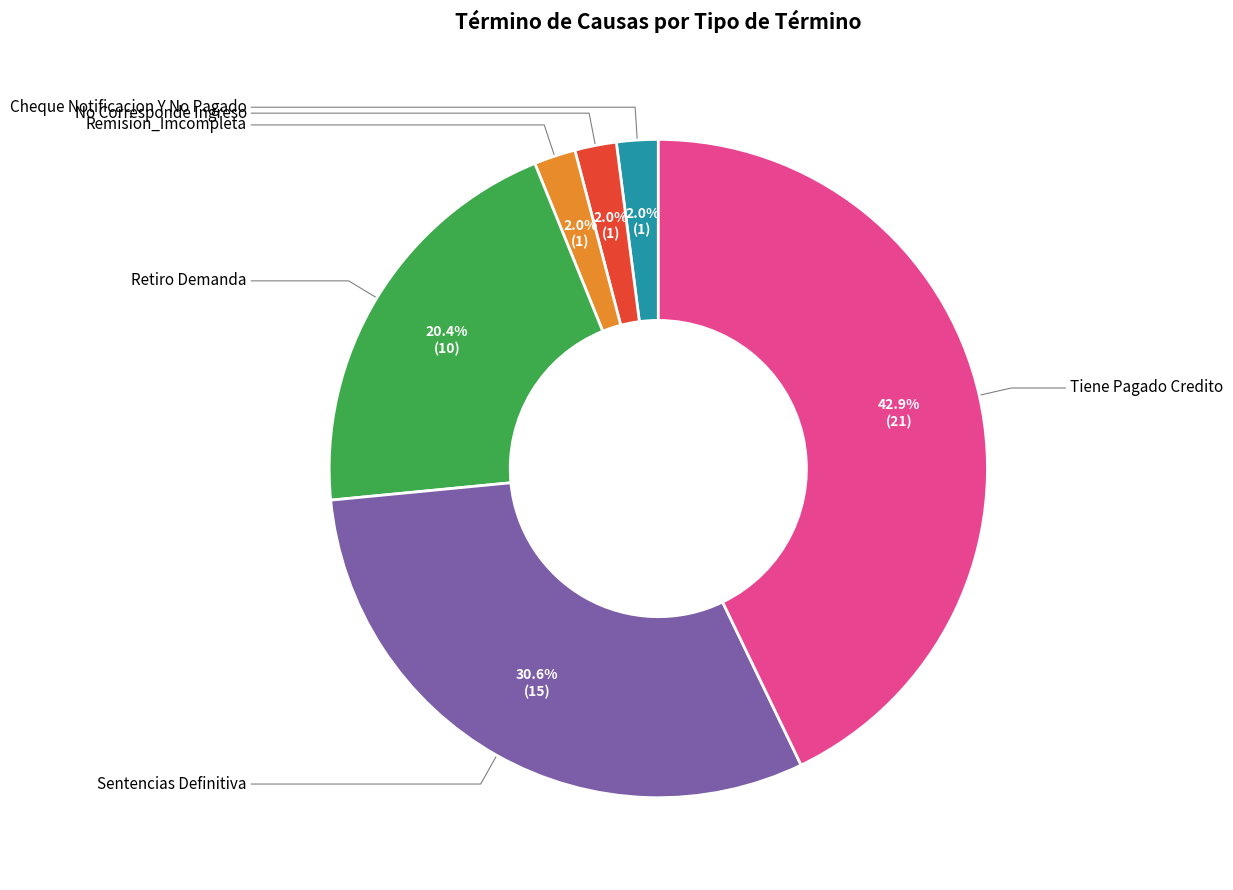

Which has a higher value, Tiene Pagado Credito or Cheque Notificacion Y No Pagado?

Tiene Pagado Credito